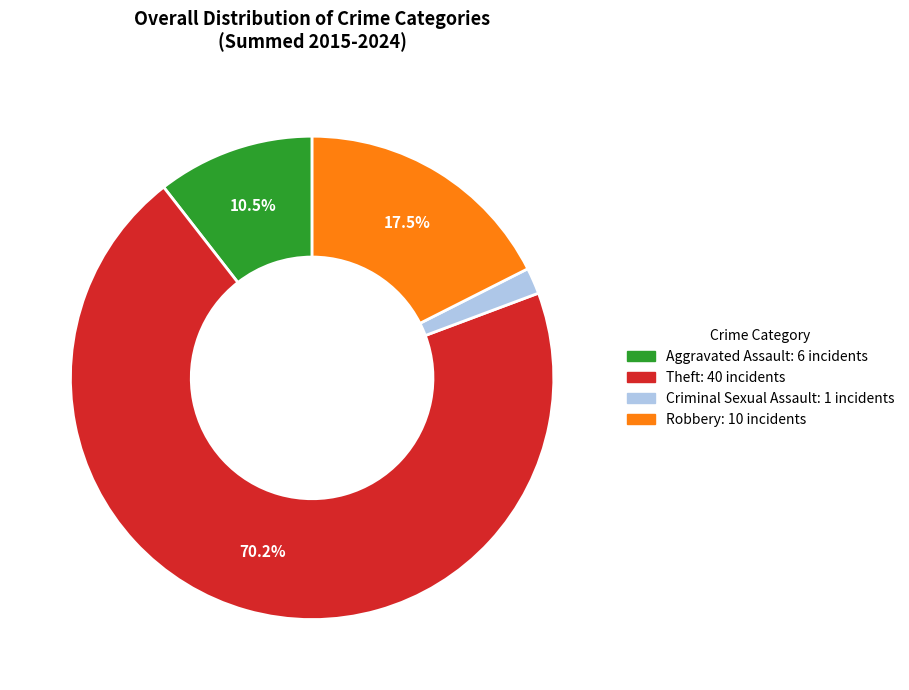

Count the number of slices in the pie.

4